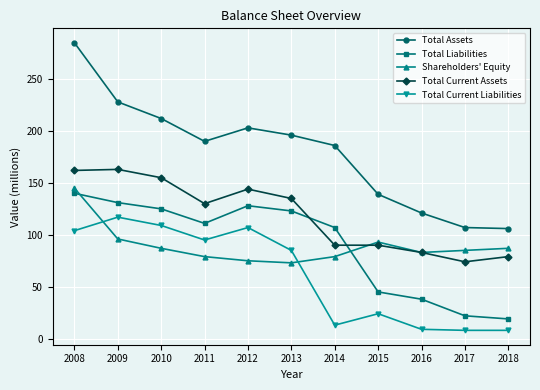

What is the difference between the maximum and minimum values in the Total Current Assets series?

89